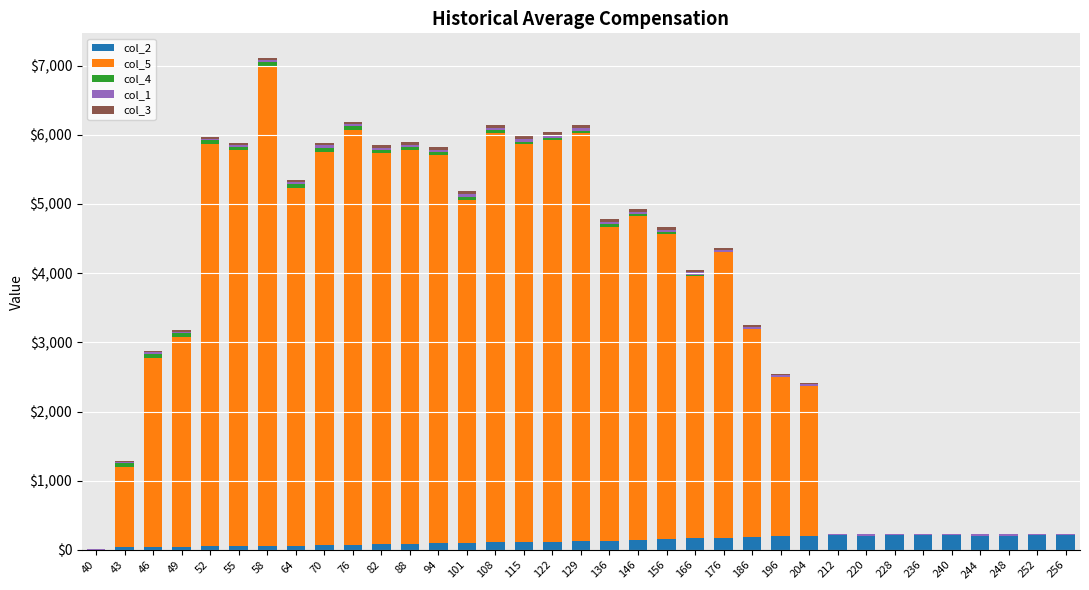

At which category is the sum across all series the highest?

58